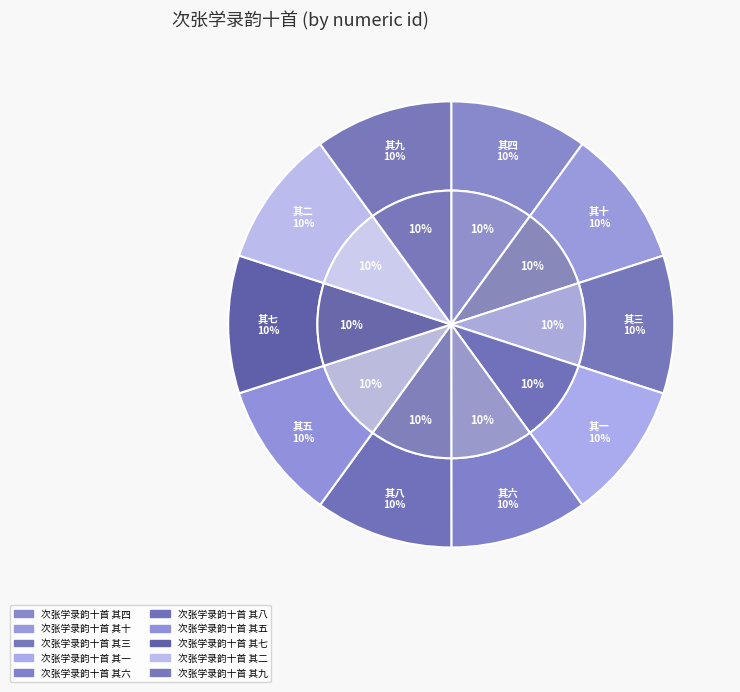

Is there a majority slice in this chart?

No